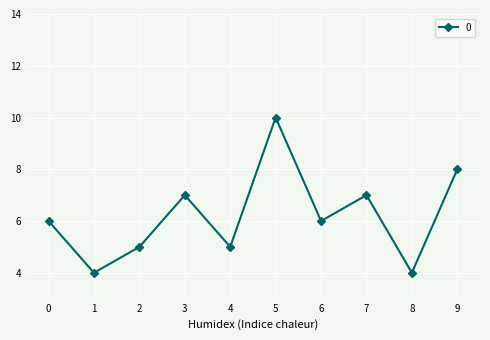

The value at 7 is 11. True or false?

False